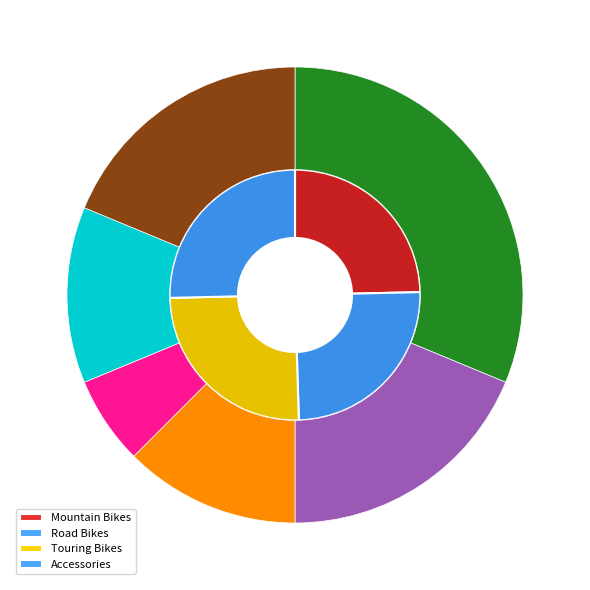

Which slice is the smallest?

Mountain Bikes